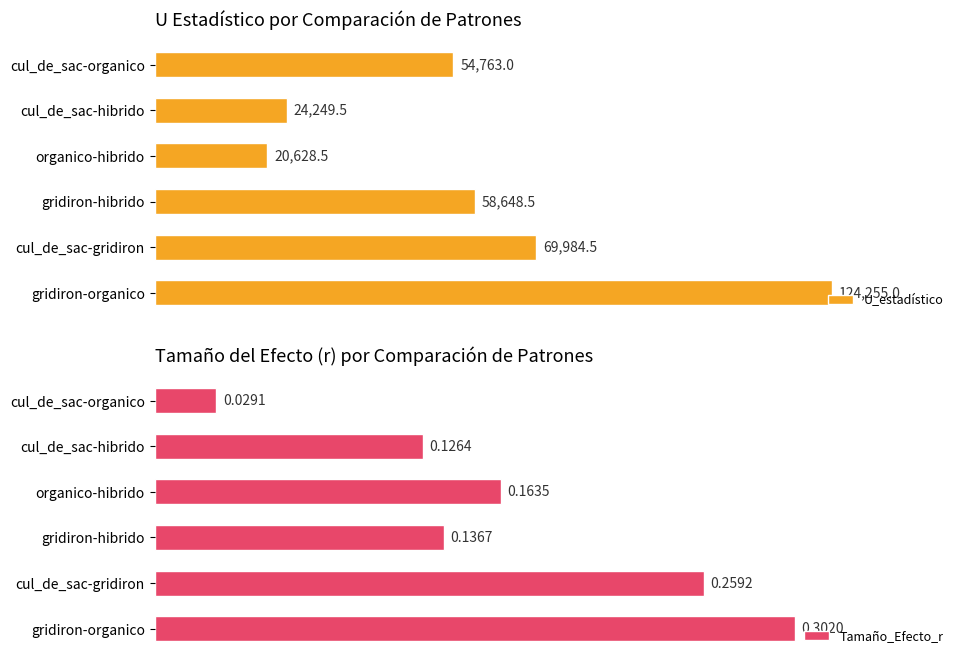

Which category has the lowest value in the U_estadístico series?

organico-hibrido